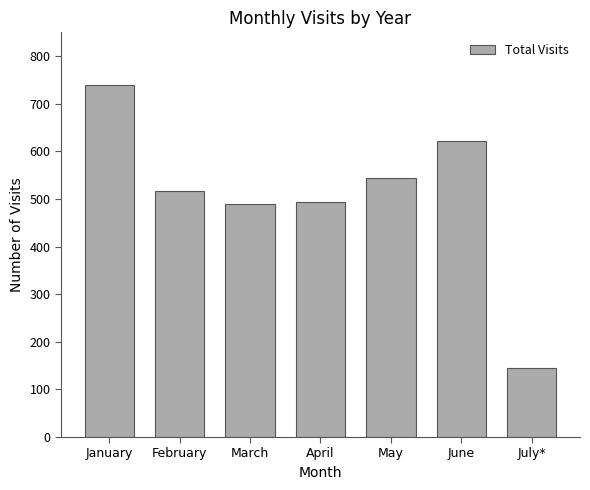

What is the label of the 5th bar from the left?

May